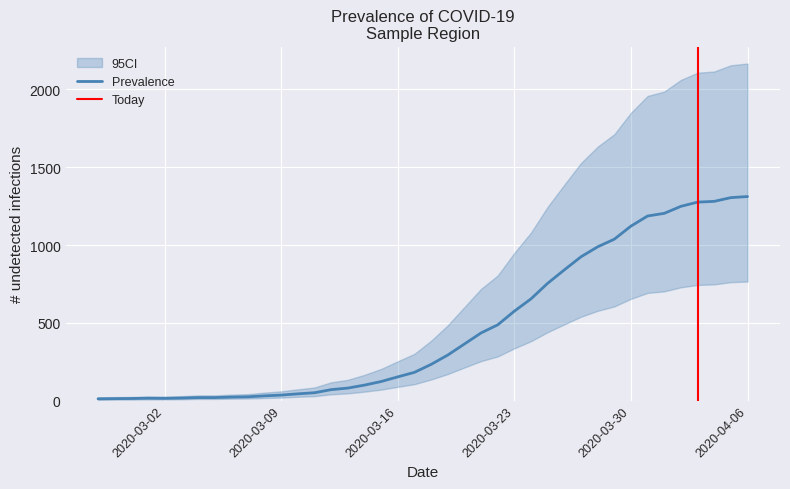

Reading right to left, what are all the values shown in this chart?

Prevalence: 2020-04-06=1312	2020-04-05=1305	2020-04-04=1281	2020-04-03=1276	2020-04-02=1249	2020-04-01=1204	2020-03-31=1187	2020-03-30=1122	2020-03-29=1038	2020-03-28=989	2020-03-27=925	2020-03-26=841	2020-03-25=755	2020-03-24=655	2020-03-23=576	2020-03-22=488	2020-03-21=436	2020-03-20=365	2020-03-19=294	2020-03-18=234	2020-03-17=183	2020-03-16=154	2020-03-15=124	2020-03-14=101	2020-03-13=82	2020-03-12=72	2020-03-11=52	2020-03-10=45	2020-03-09=37	2020-03-08=32	2020-03-07=26	2020-03-06=24	2020-03-05=21	2020-03-04=21	2020-03-03=18	2020-03-02=16	2020-03-01=17	2020-02-29=15	2020-02-28=14	2020-02-27=13
CI_lower: 2020-04-06=766	2020-04-05=762	2020-04-04=748	2020-04-03=744	2020-04-02=729	2020-04-01=703	2020-03-31=693	2020-03-30=655	2020-03-29=606	2020-03-28=578	2020-03-27=540	2020-03-26=491	2020-03-25=441	2020-03-24=383	2020-03-23=337	2020-03-22=285	2020-03-21=255	2020-03-20=214	2020-03-19=172	2020-03-18=137	2020-03-17=107	2020-03-16=90	2020-03-15=72	2020-03-14=59	2020-03-13=48	2020-03-12=42	2020-03-11=30	2020-03-10=26	2020-03-09=21	2020-03-08=18	2020-03-07=15	2020-03-06=14	2020-03-05=12	2020-03-04=12	2020-03-03=10	2020-03-02=9	2020-03-01=9	2020-02-29=8	2020-02-28=8	2020-02-27=7
CI_upper: 2020-04-06=2166	2020-04-05=2155	2020-04-04=2115	2020-04-03=2107	2020-04-02=2061	2020-04-01=1986	2020-03-31=1958	2020-03-30=1850	2020-03-29=1712	2020-03-28=1632	2020-03-27=1527	2020-03-26=1388	2020-03-25=1246	2020-03-24=1081	2020-03-23=950	2020-03-22=805	2020-03-21=719	2020-03-20=602	2020-03-19=485	2020-03-18=386	2020-03-17=302	2020-03-16=254	2020-03-15=205	2020-03-14=167	2020-03-13=135	2020-03-12=119	2020-03-11=86	2020-03-10=74	2020-03-09=61	2020-03-08=53	2020-03-07=43	2020-03-06=40	2020-03-05=35	2020-03-04=35	2020-03-03=30	2020-03-02=27	2020-03-01=28	2020-02-29=25	2020-02-28=24	2020-02-27=22